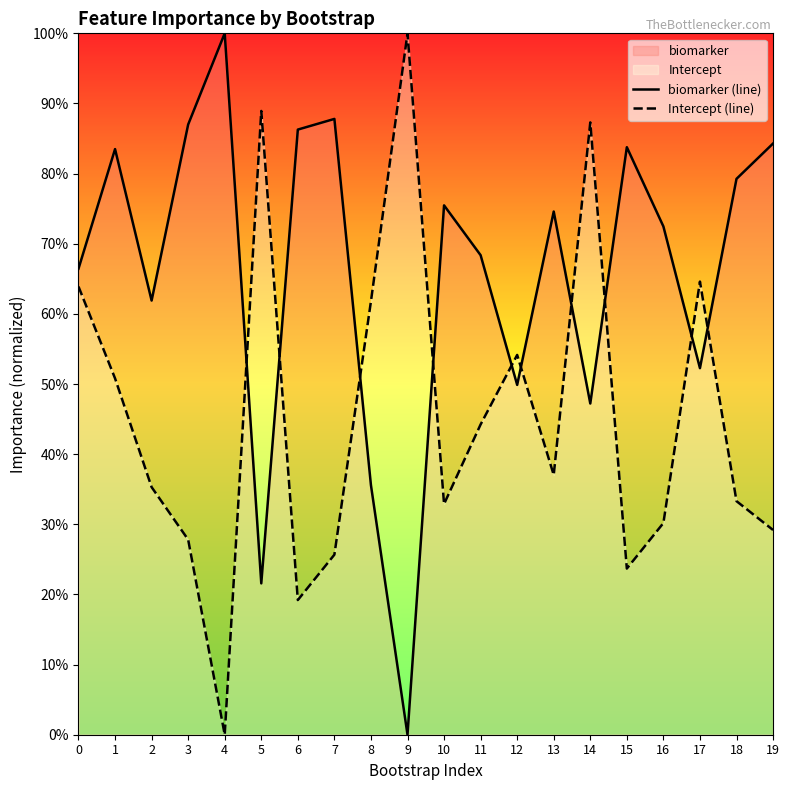

At which category is the sum across all series the highest?

14